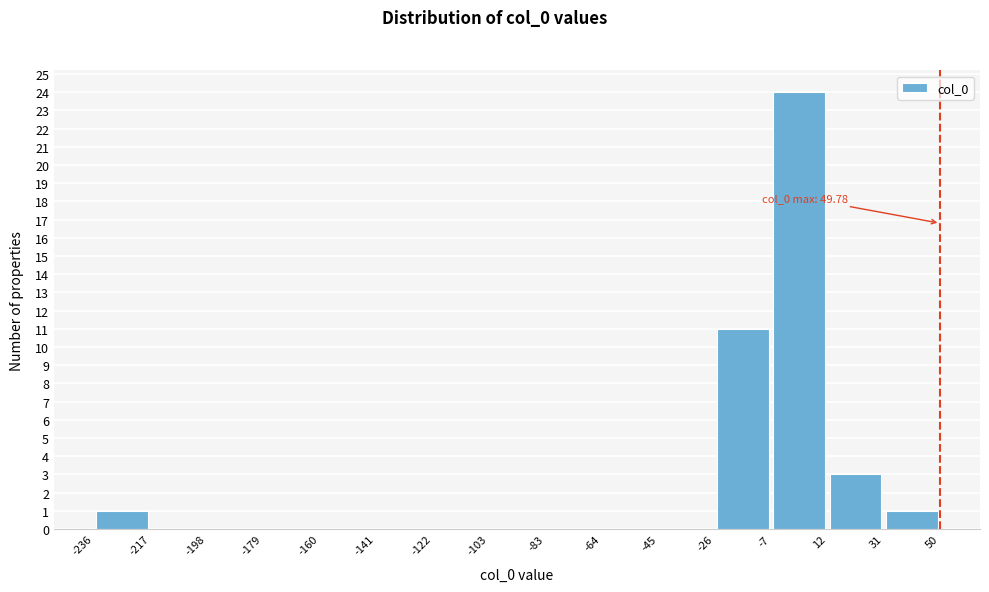

Over which range of the x-axis is the bar tallest?

-7 to 12